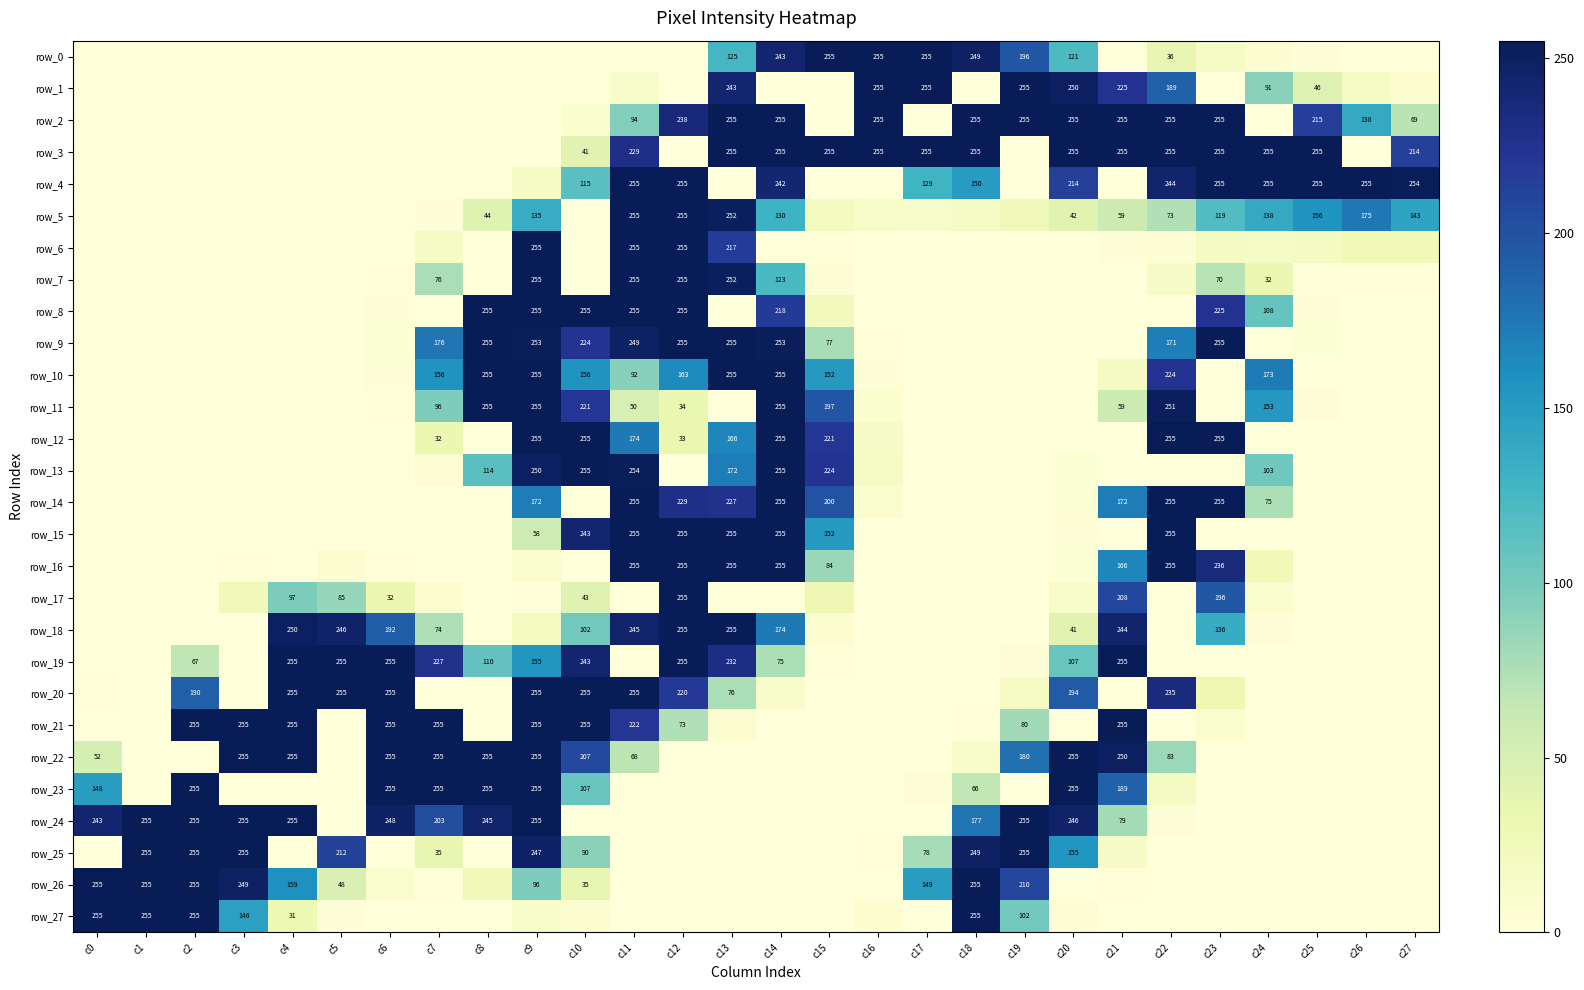

What is the sum of all row_21 values?

2430